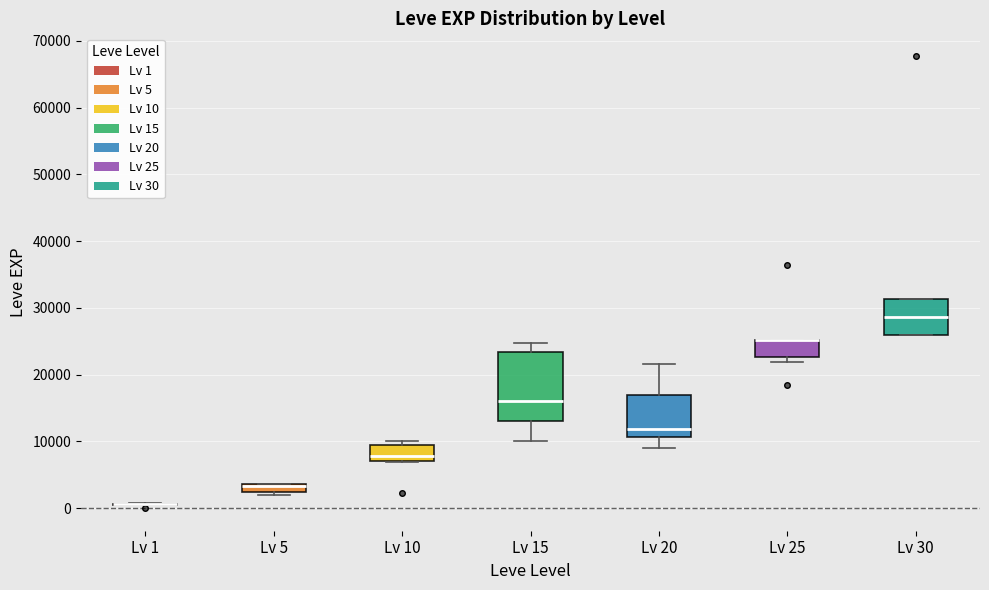

Which box is the tallest, from its lower edge to its upper edge?

Lv 15